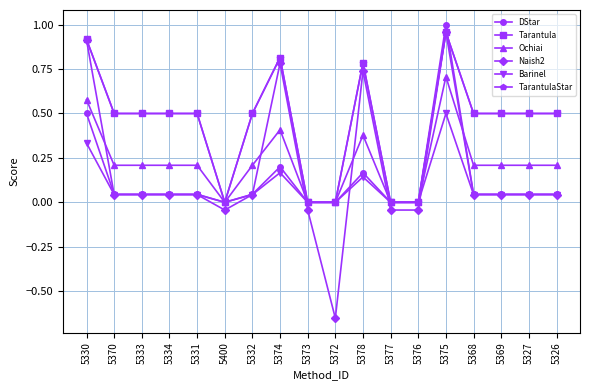

Reading left to right, extract all data points from this chart.

DStar: 0.5	0.0	0.0	0.0	0.0	0.0	0.0	0.2	0.0	0.0	0.2	0.0	0.0	1.0	0.0	0.0	0.0	0.0
Tarantula: 0.9	0.5	0.5	0.5	0.5	0.0	0.5	0.8	0.0	0.0	0.8	0.0	0.0	1.0	0.5	0.5	0.5	0.5
Ochiai: 0.6	0.2	0.2	0.2	0.2	0.0	0.2	0.4	0.0	0.0	0.4	0.0	0.0	0.7	0.2	0.2	0.2	0.2
Naish2: 0.9	0.0	0.0	0.0	0.0	-0.0	0.0	0.8	-0.0	-0.7	0.7	-0.0	-0.0	1.0	0.0	0.0	0.0	0.0
Barinel: 0.3	0.0	0.0	0.0	0.0	0.0	0.0	0.2	0.0	0.0	0.1	0.0	0.0	0.5	0.0	0.0	0.0	0.0
TarantulaStar: 0.9	0.5	0.5	0.5	0.5	0.0	0.5	0.8	0.0	0.0	0.8	0.0	0.0	1.0	0.5	0.5	0.5	0.5